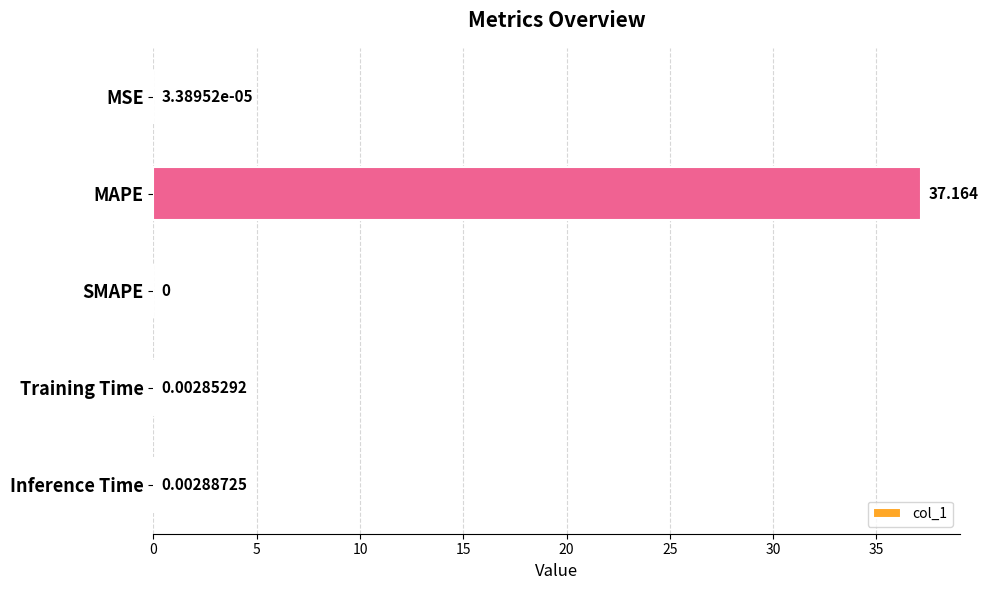

Where is the data nearest to the value 18?

Inference Time